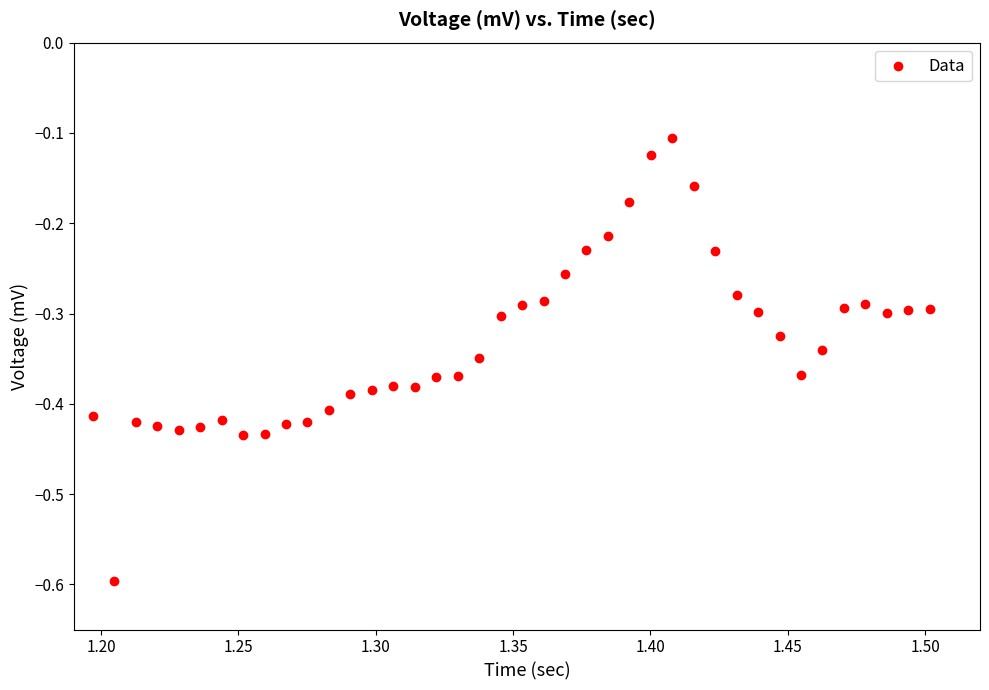

What is the range of Y values (max minus min)?

0.5